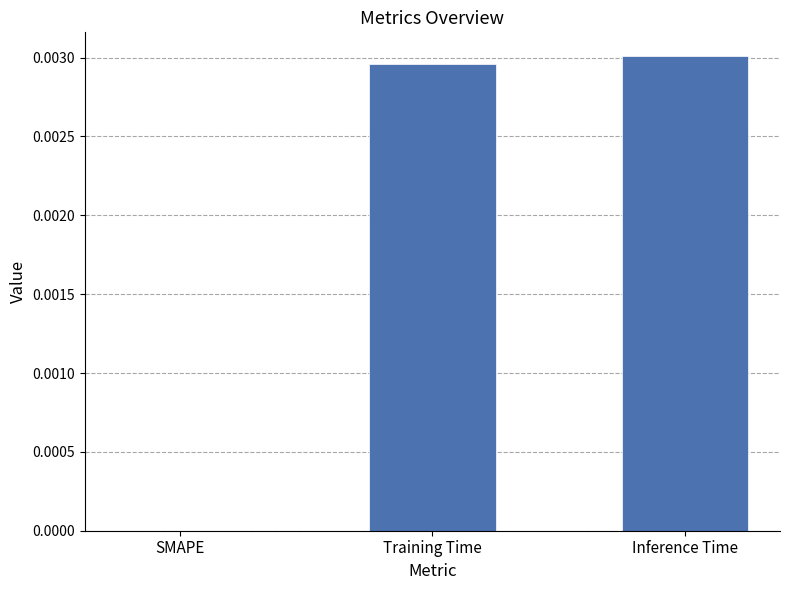

The chart shows a value of 0.0 at Training Time. True or false?

True